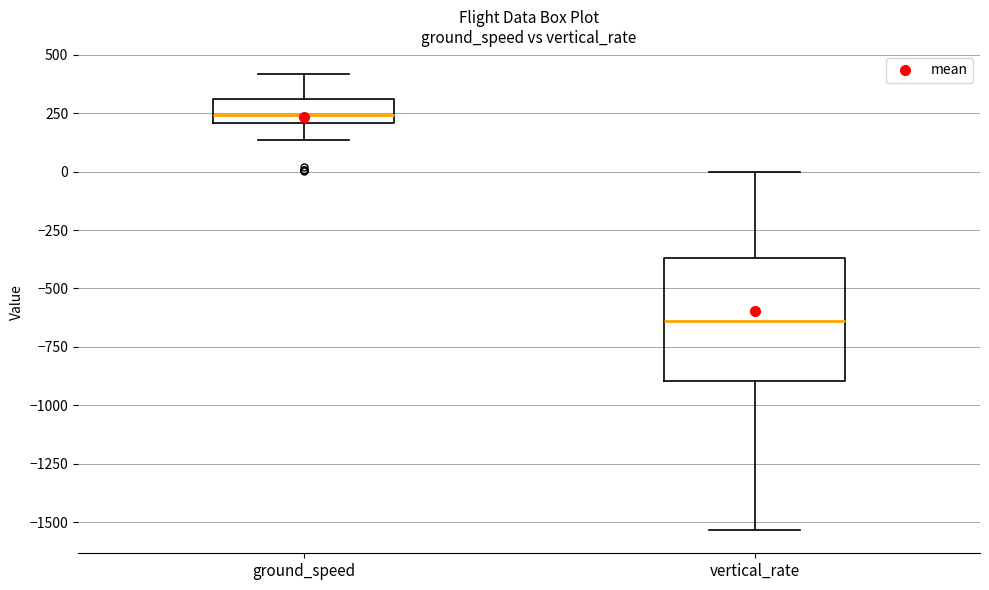

Reading left to right, read every box against the y-axis: the position of its median line, the range the box covers, and the ends of its whiskers. The values are not printed on the chart, so give them approximately, as read against the axis.

ground_speed: median 250, box 200 to 300, whiskers 150 to 400
vertical_rate: median -650, box -900 to -350, whiskers -1550 to 0